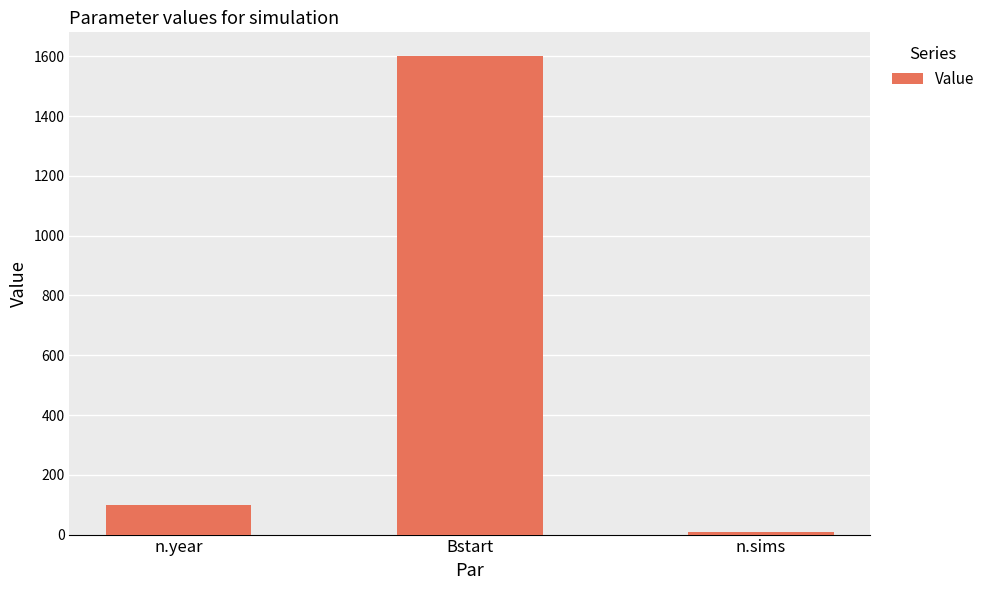

At which label is the value closest to 805?

n.year